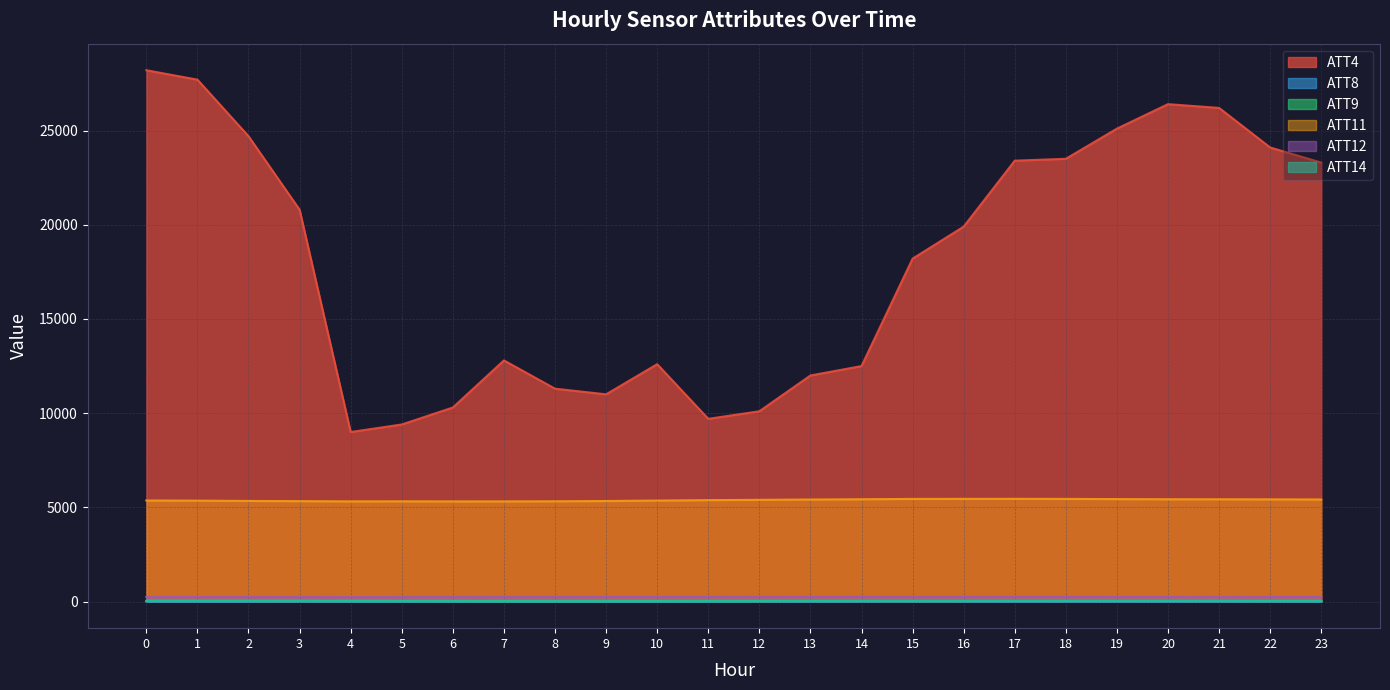

Where is ATT12 nearest to the value 245?

1